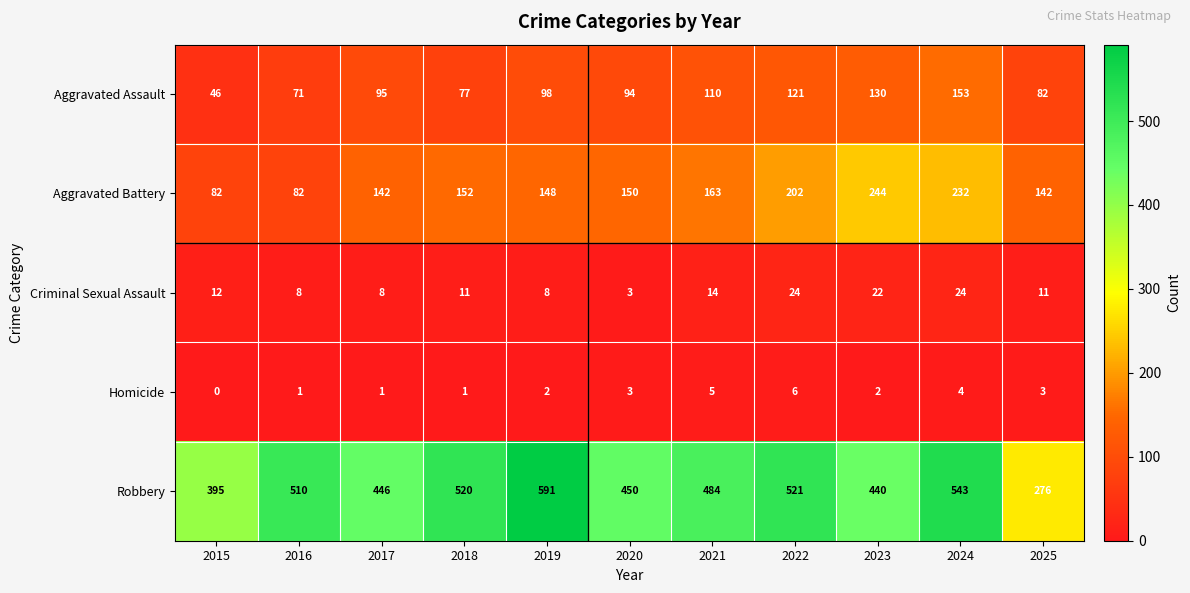

Which category has the lowest value across all series?

2015